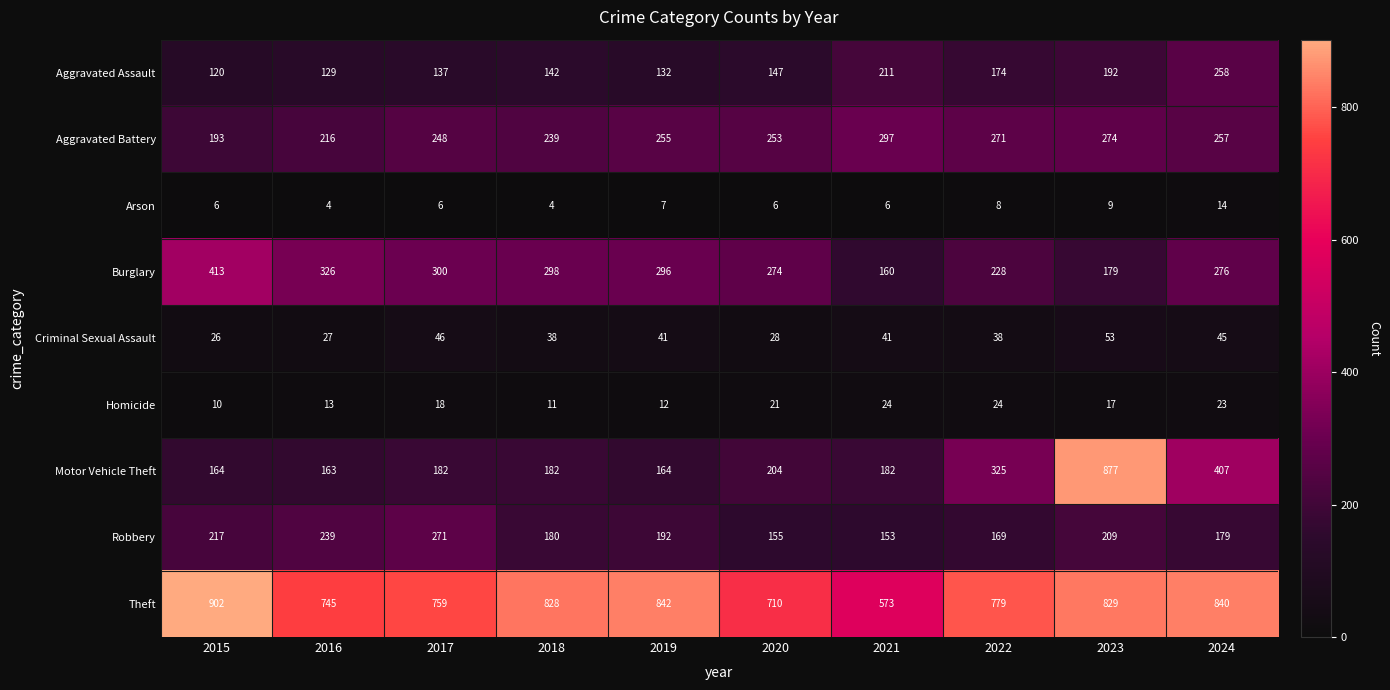

What is the total value across all series at 2017?

1967